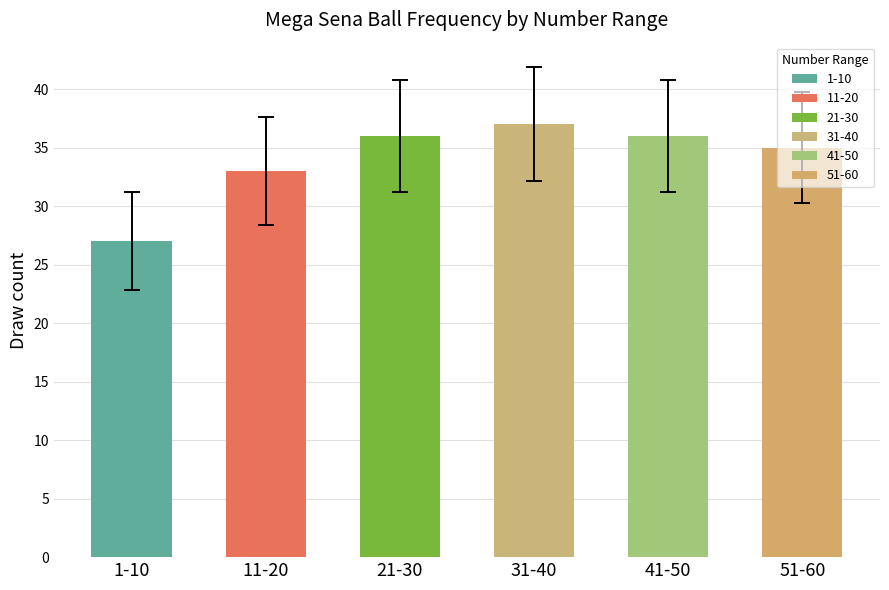

What position from the left is 1-10?

1